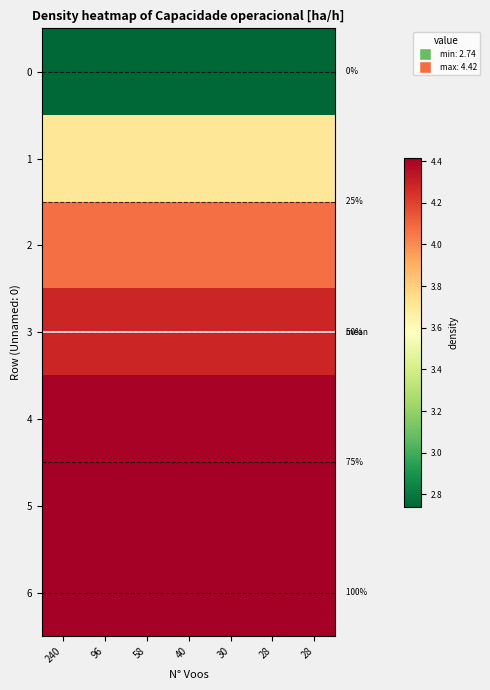

Rank the series at 28 from highest to lowest value.

5, 6, 4, 3, 2, 1, 0